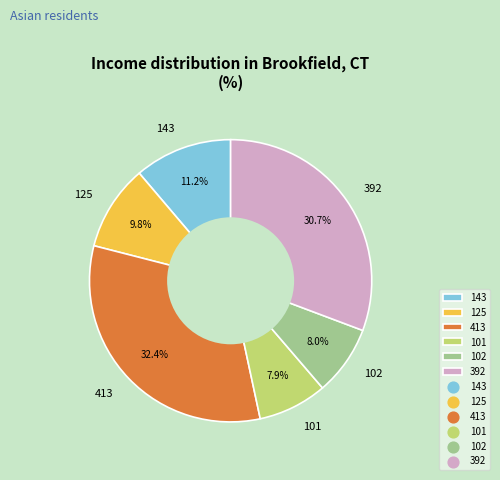

Count the number of slices in the pie.

6